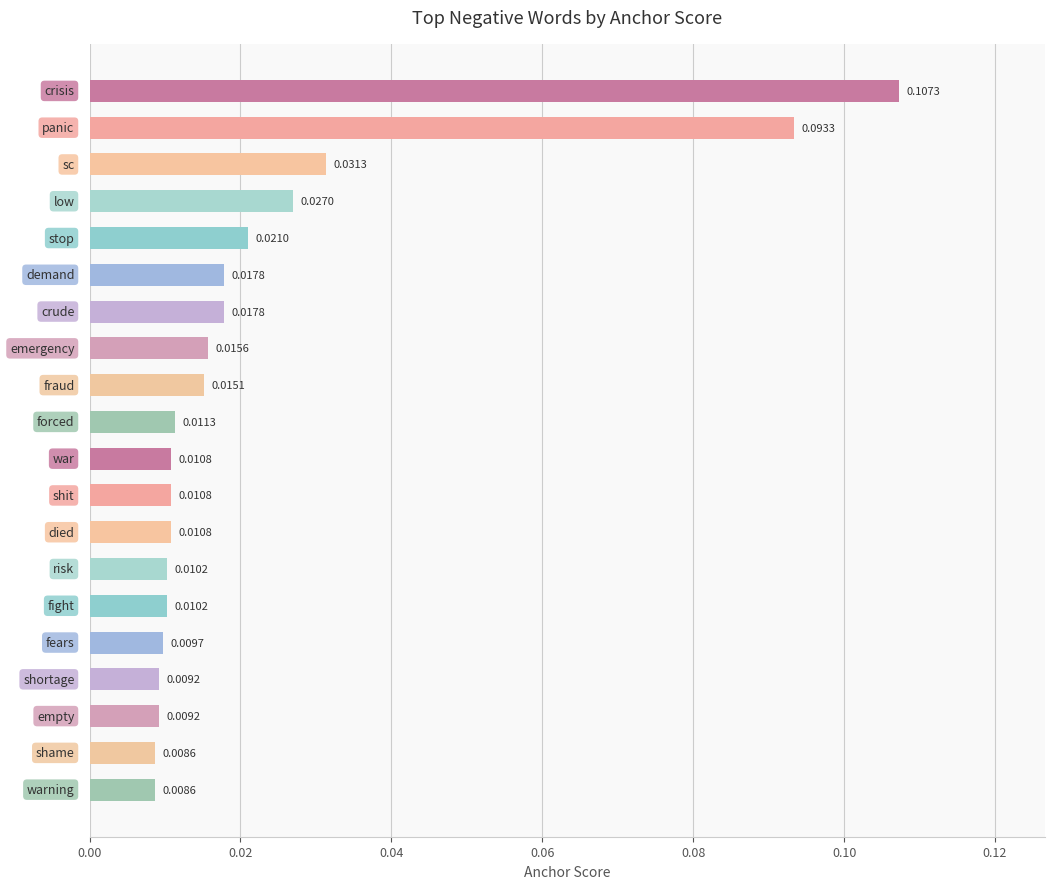

What is the sum of all values?

0.5